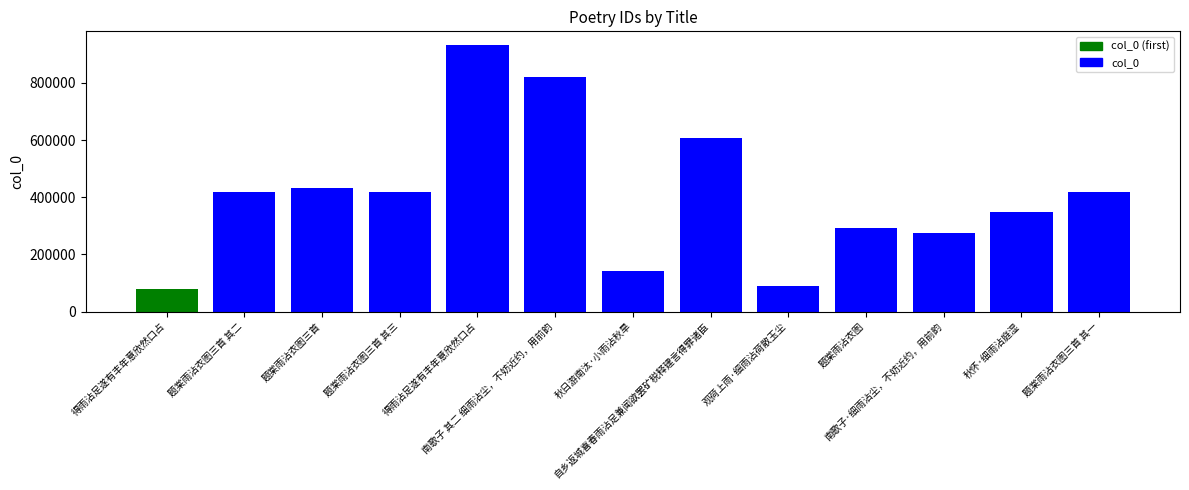

At which category does the chart reach its peak across all series?

得雨沾足遂有丰年意欣然口占